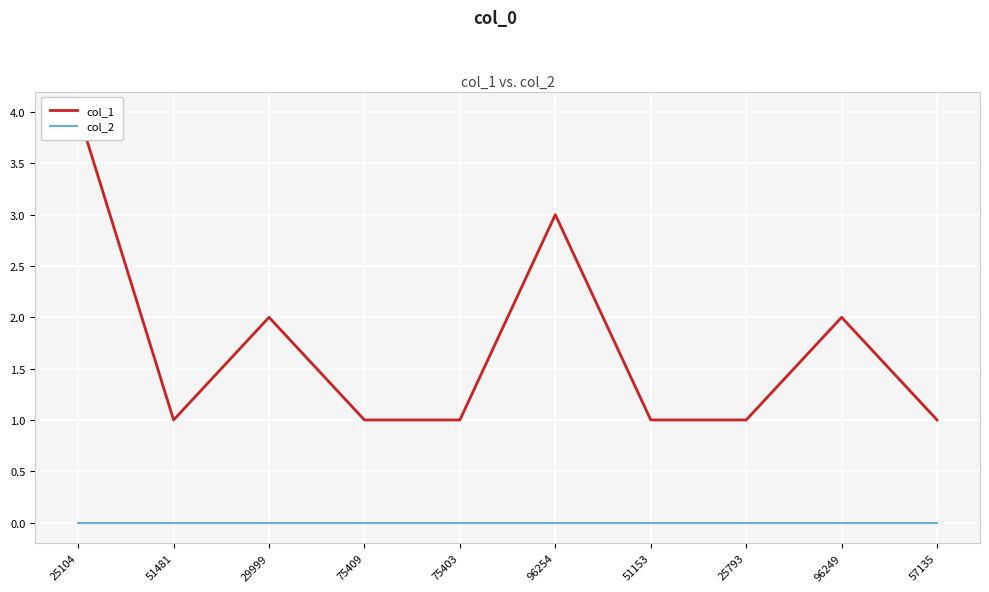

Which series has the largest total across all categories?

col_1